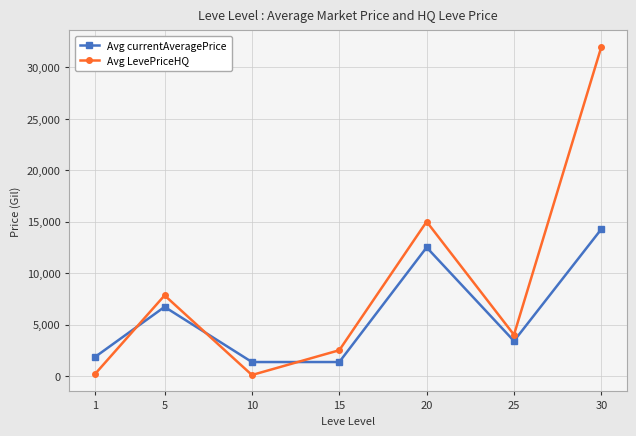

What are all the series names shown in the legend?

Avg currentAveragePrice, Avg LevePriceHQ